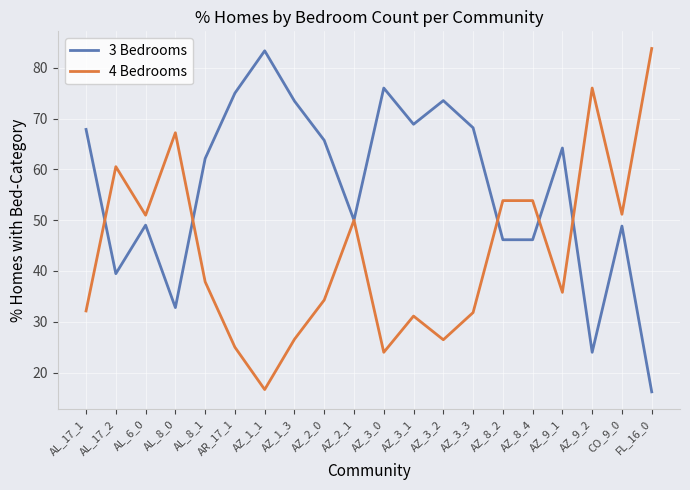

Rank the series at AZ_1_3 from lowest to highest value.

4 Bedrooms, 3 Bedrooms